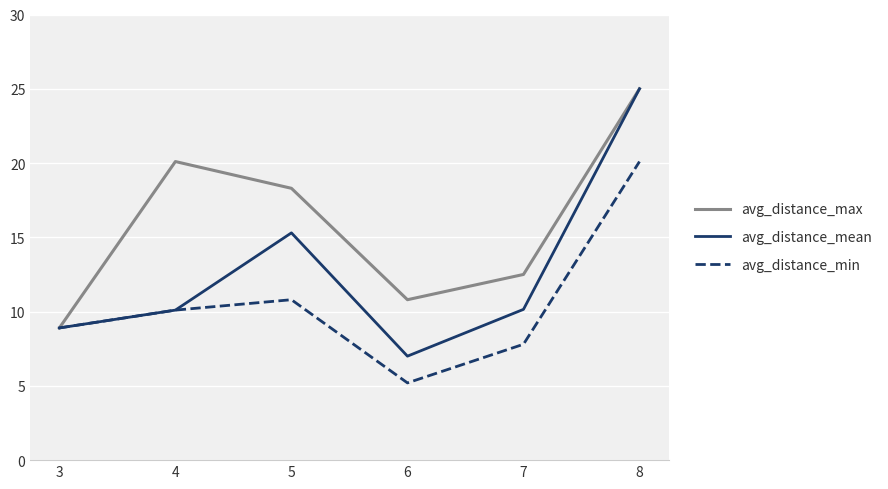

At which category does avg_distance_min reach its first local peak?

5